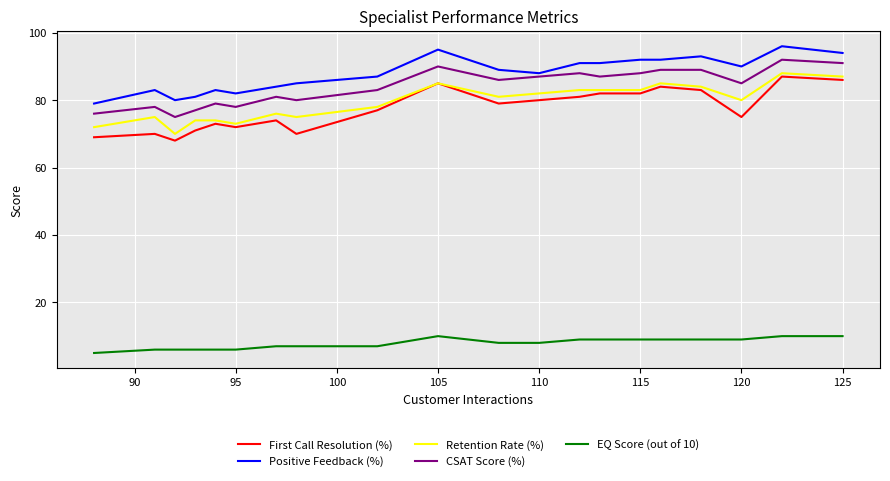

How many lines are shown in the chart?

5